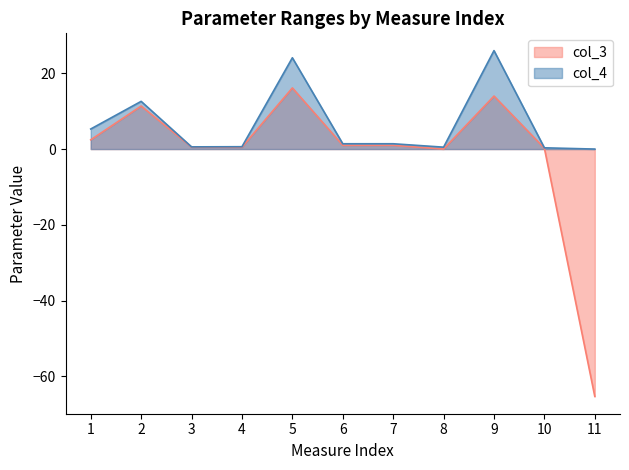

Which series has the largest total across all categories?

col_4